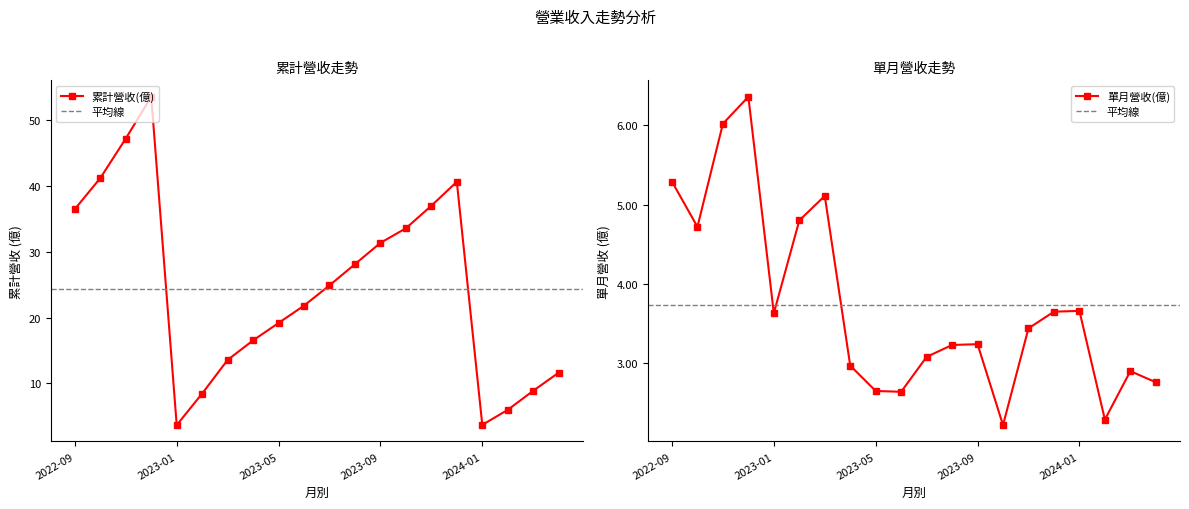

Reading right to left, what are all the values shown in this chart?

累計營收(億): 2024-04=11.6	2024-03=8.8	2024-02=6.0	2024-01=3.7	2023-12=40.7	2023-11=37.0	2023-10=33.6	2023-09=31.4	2023-08=28.1	2023-07=24.9	2023-06=21.8	2023-05=19.2	2023-04=16.5	2023-03=13.6	2023-02=8.4	2023-01=3.6	2022-12=53.6	2022-11=47.2	2022-10=41.2	2022-09=36.5
單月營收(億): 2024-04=2.8	2024-03=2.9	2024-02=2.3	2024-01=3.7	2023-12=3.6	2023-11=3.4	2023-10=2.2	2023-09=3.2	2023-08=3.2	2023-07=3.1	2023-06=2.6	2023-05=2.6	2023-04=3.0	2023-03=5.1	2023-02=4.8	2023-01=3.6	2022-12=6.4	2022-11=6.0	2022-10=4.7	2022-09=5.3